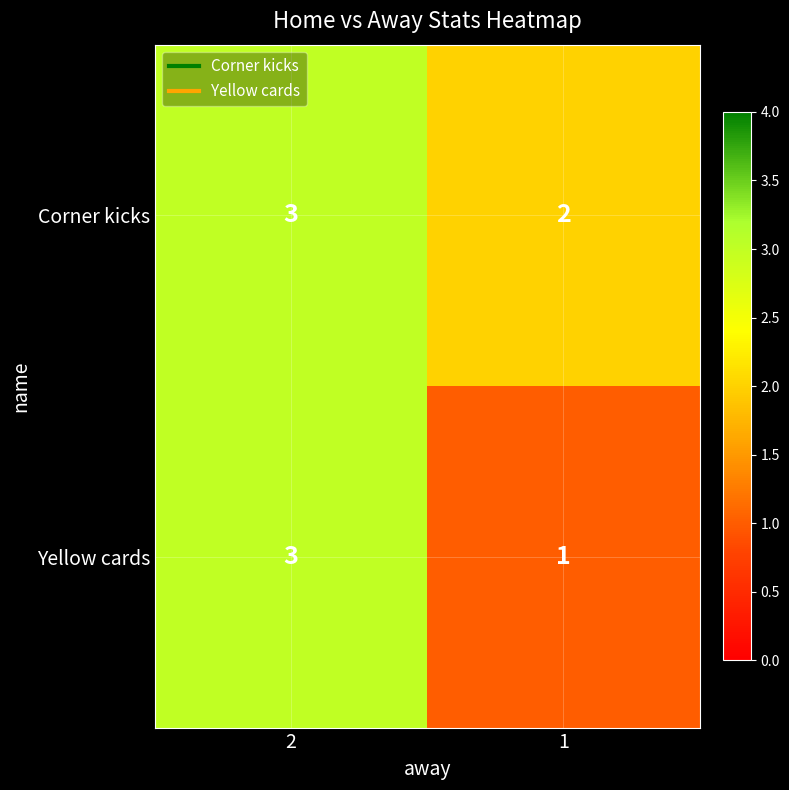

Between 2 and 1, which series saw the biggest shift?

Yellow cards